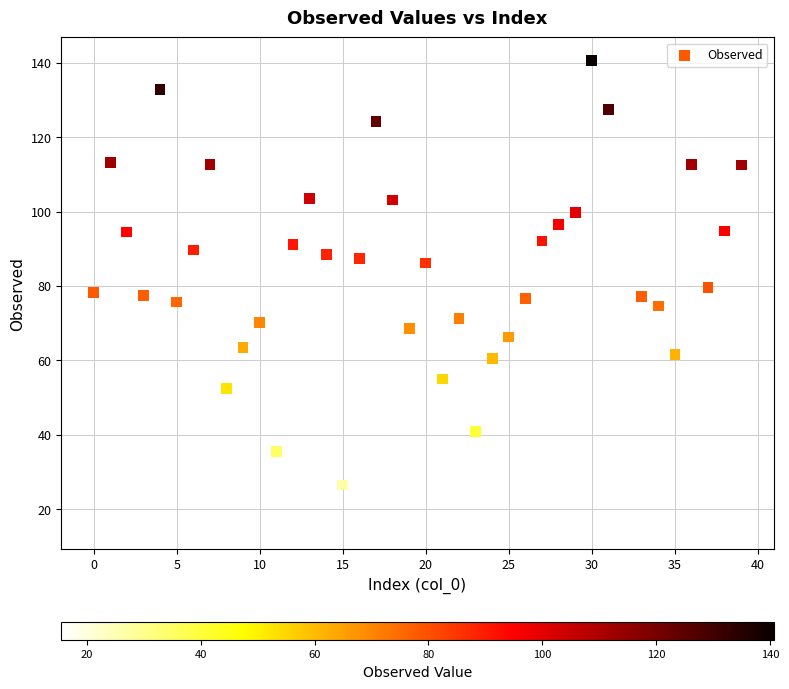

What is the range of Y values (max minus min)?

125.1